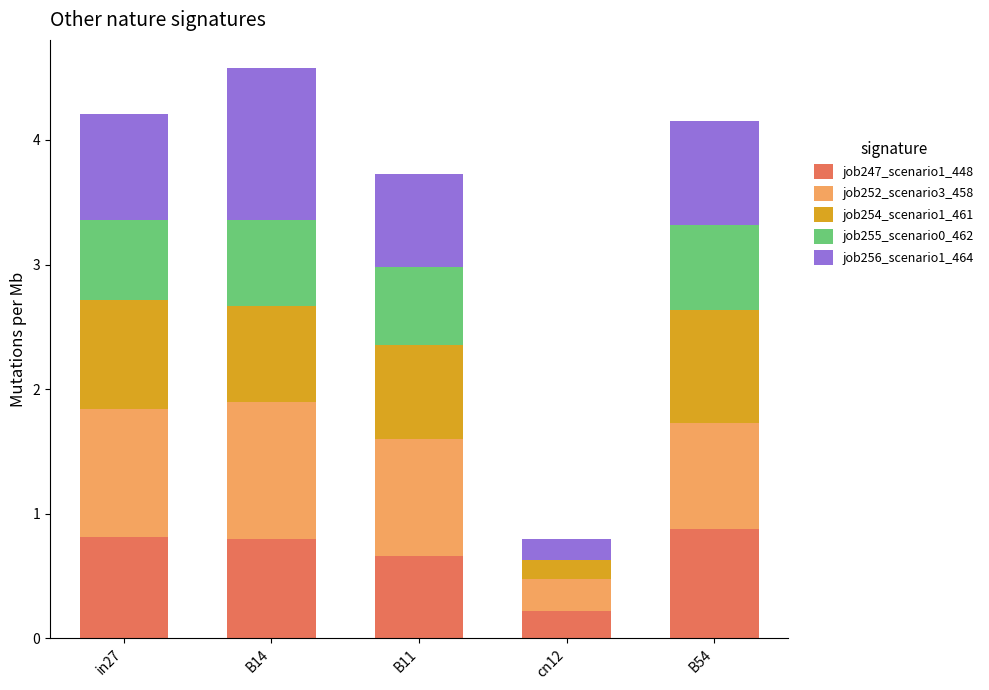

What is the total value across all series at cn12?

0.8